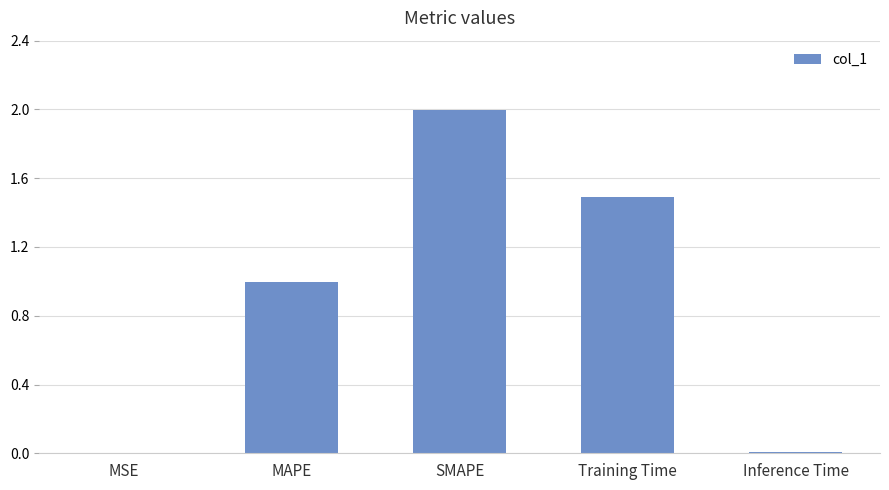

Are the bars horizontal?

No